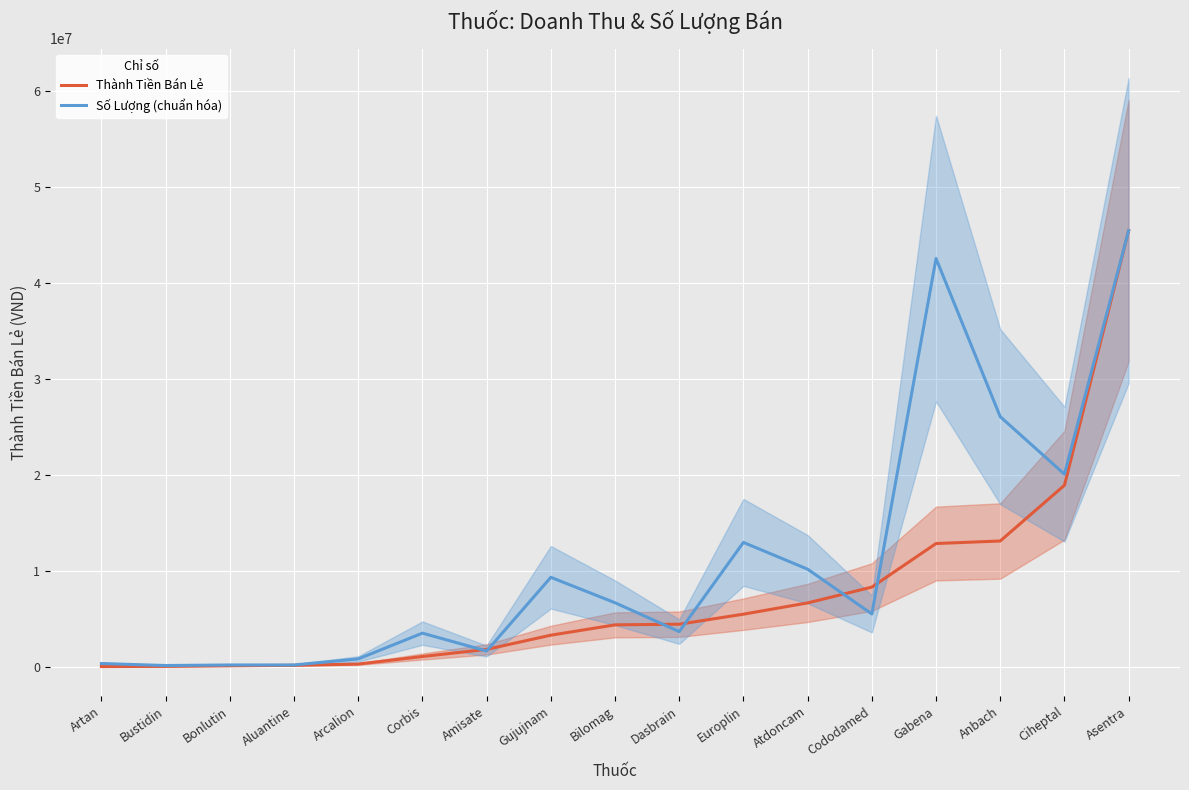

How many times do Số Lượng (chuẩn hóa) and Thành Tiền Bán Lẻ cross each other?

6